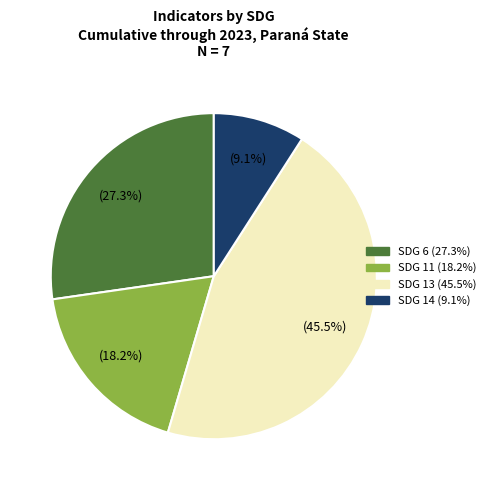

Does any single category account for the majority?

No